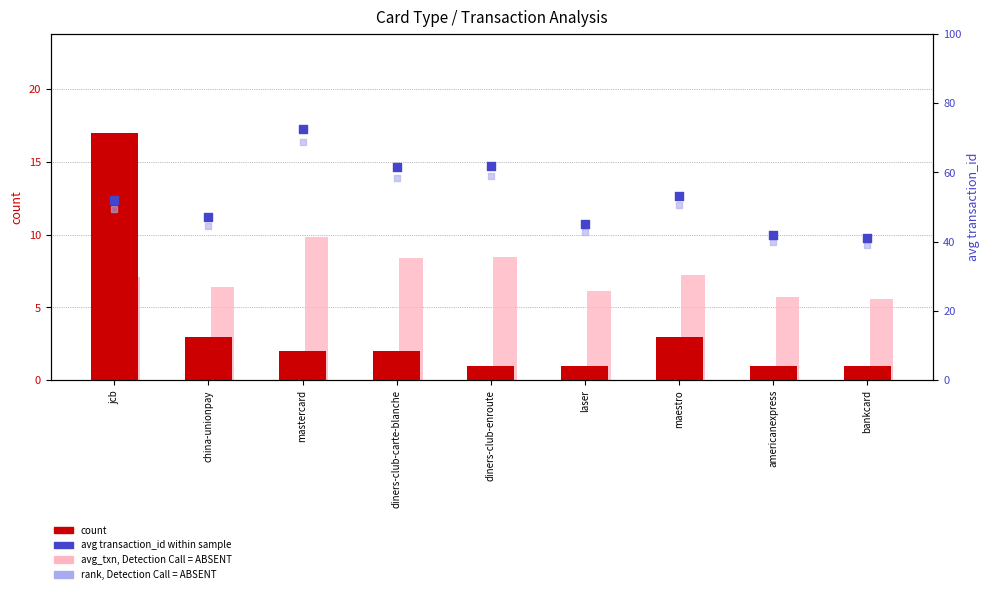

Which series reaches the maximum Y coordinate?

avg transaction_id